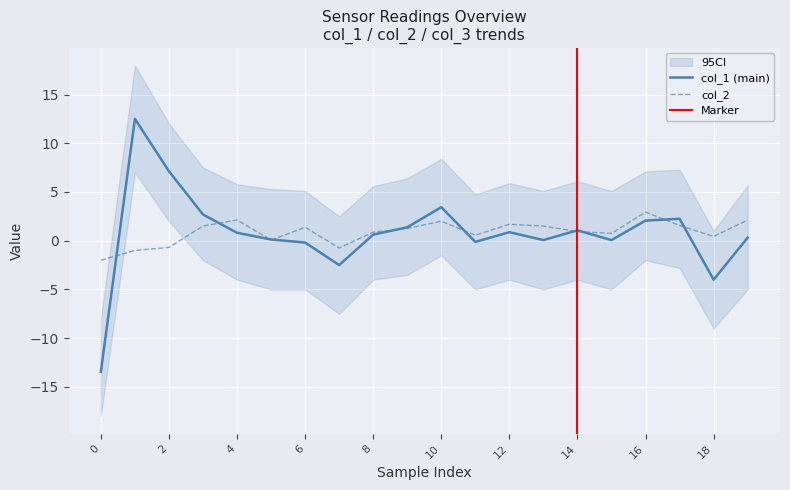

What is the maximum value for col_1 (main)?

12.5